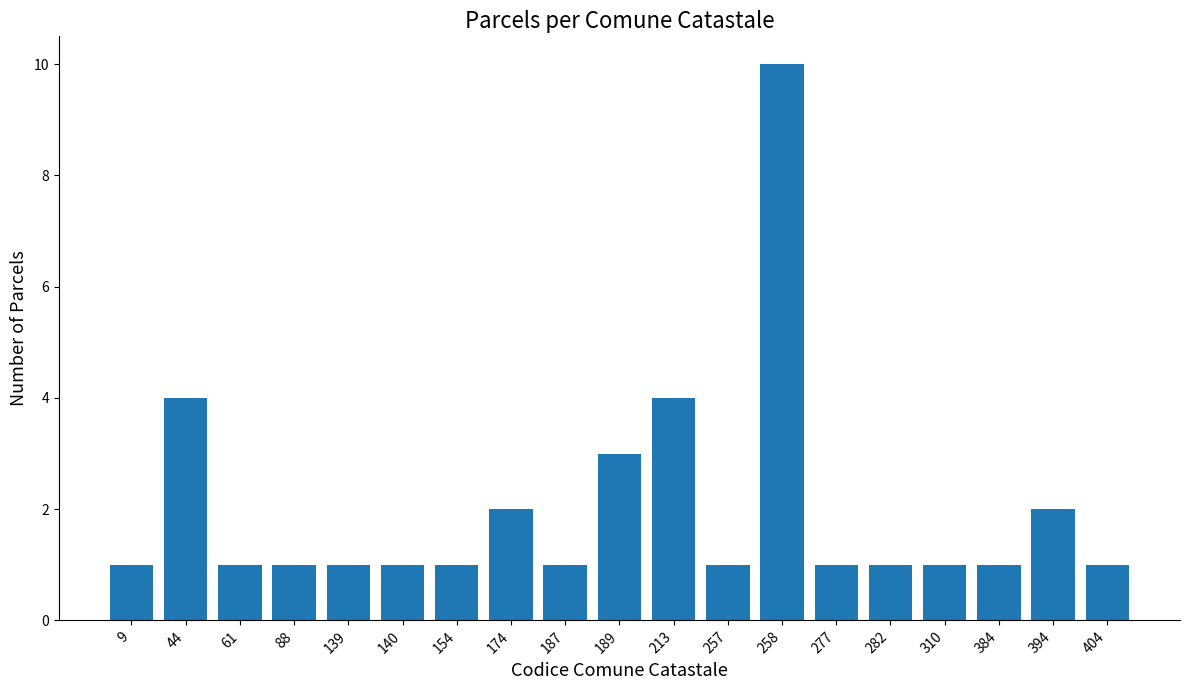

Reading left to right, what are all the values shown in this chart?

1	4	1	1	1	1	1	2	1	3	4	1	10	1	1	1	1	2	1